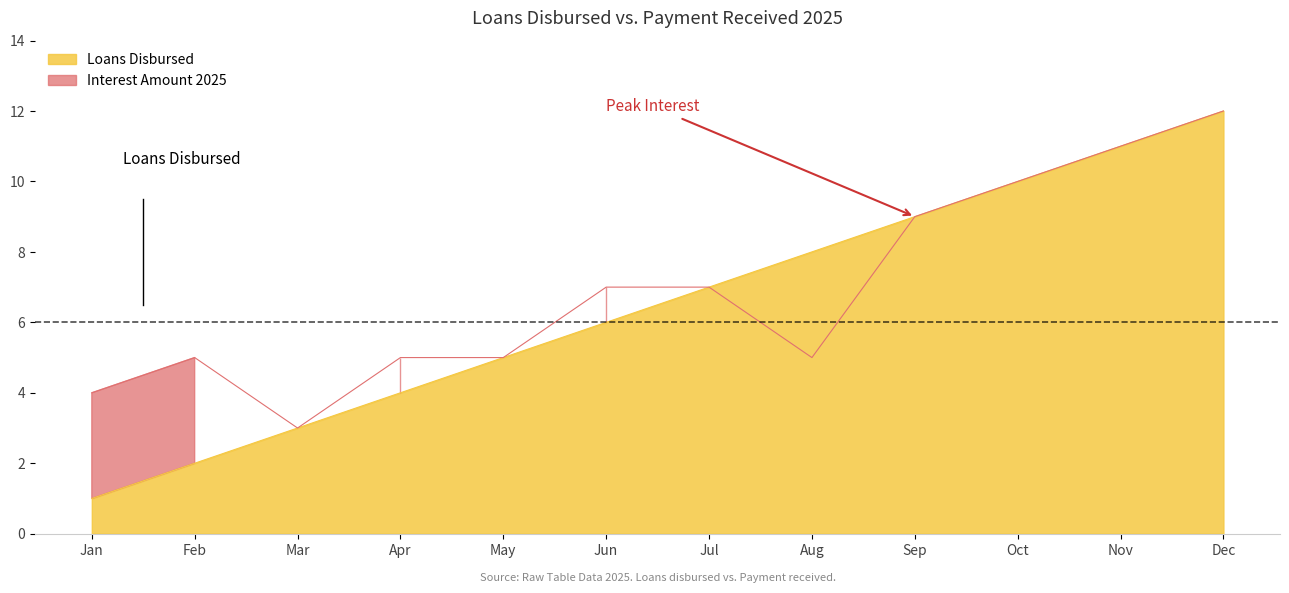

What is the change in value from Apr to Jul?

+3